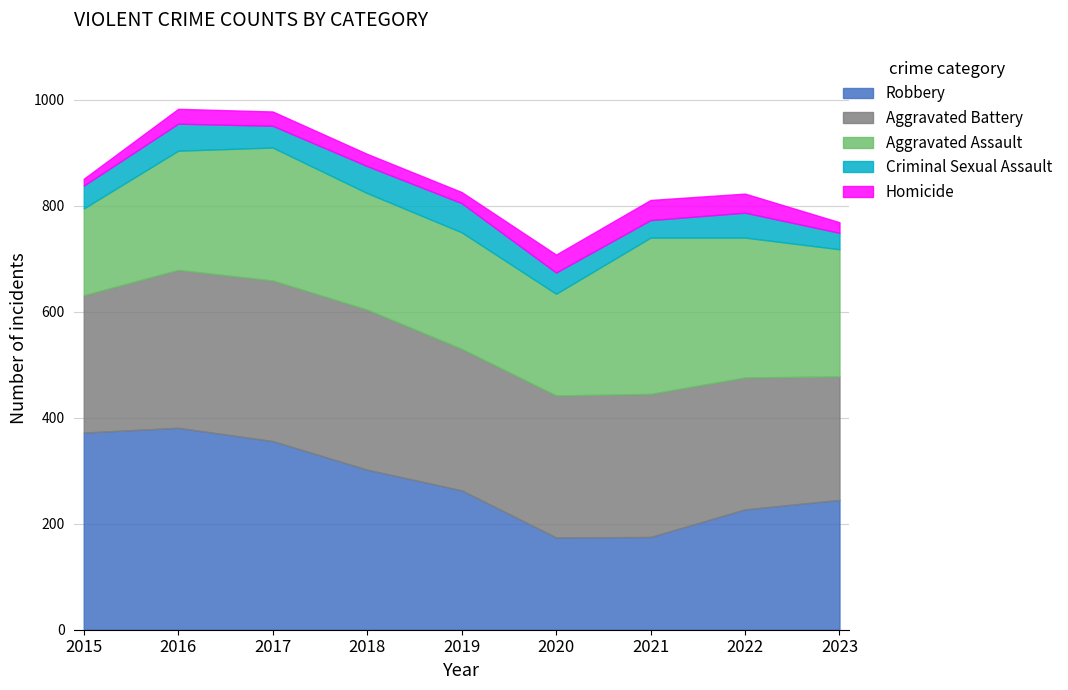

How many values in the Aggravated Assault series are below 225?

4